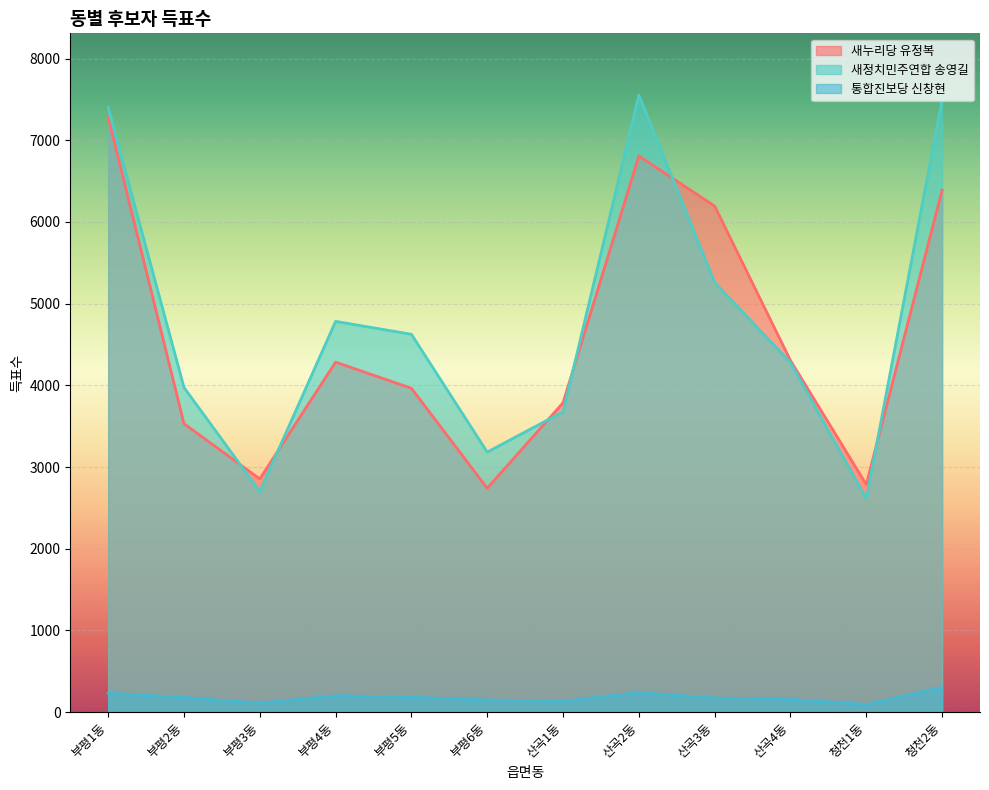

True or false: 새정치민주연합 송영길 has more than 2 points higher than both neighbors.

False